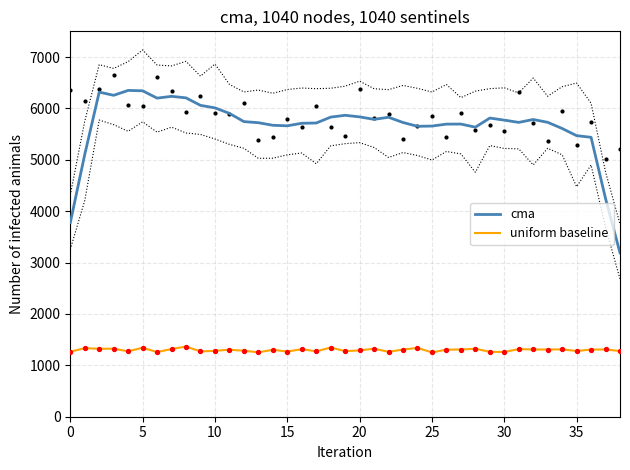

What is the maximum value for uniform baseline?

1365.7